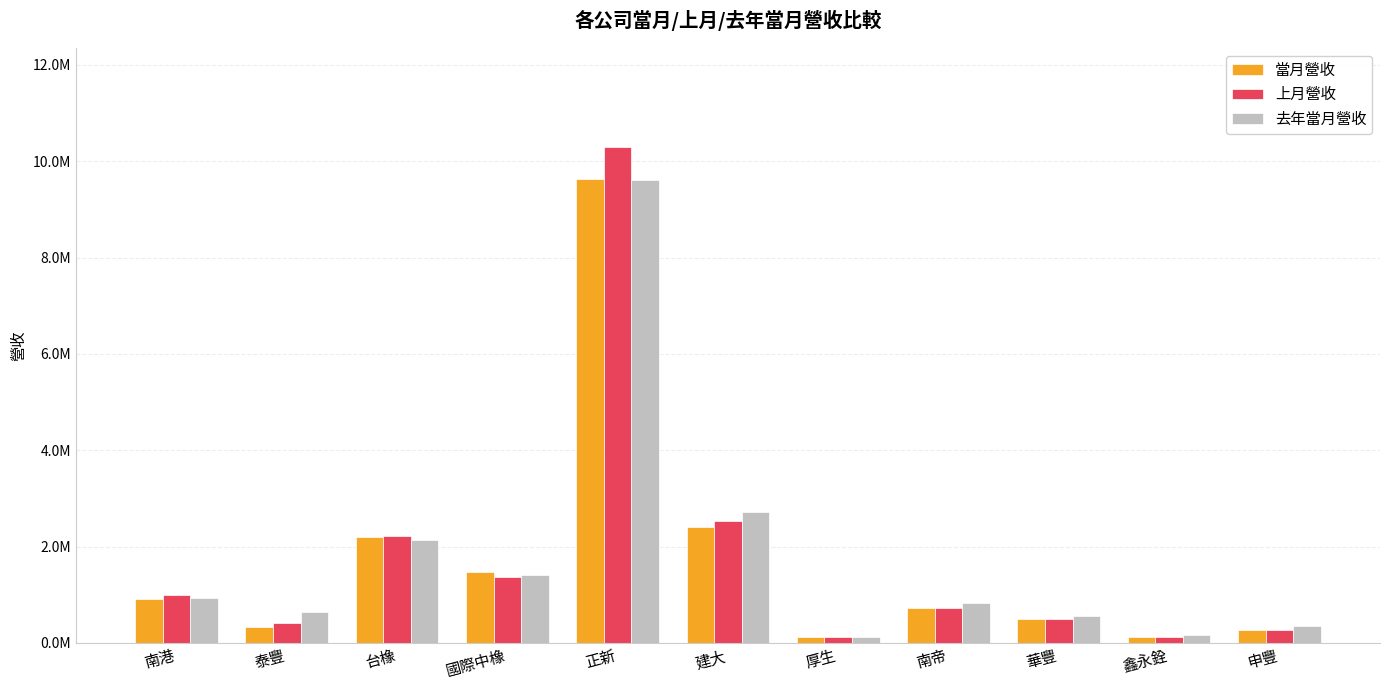

What is the average value of the 去年當月營收 series?

1767390